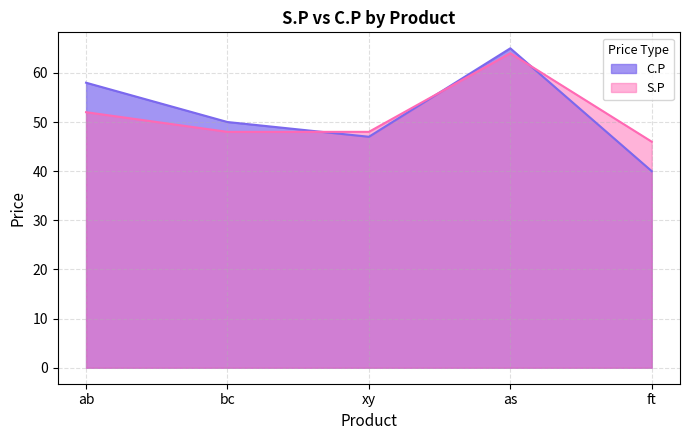

Which series changed the most between ab and bc?

C.P